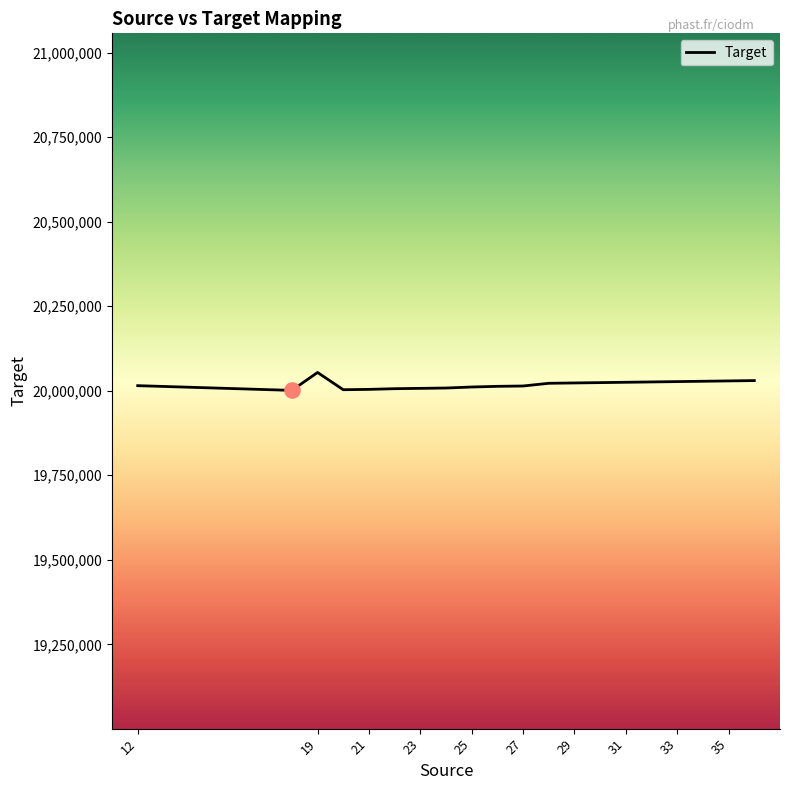

What is the maximum value shown in the chart?

20054000